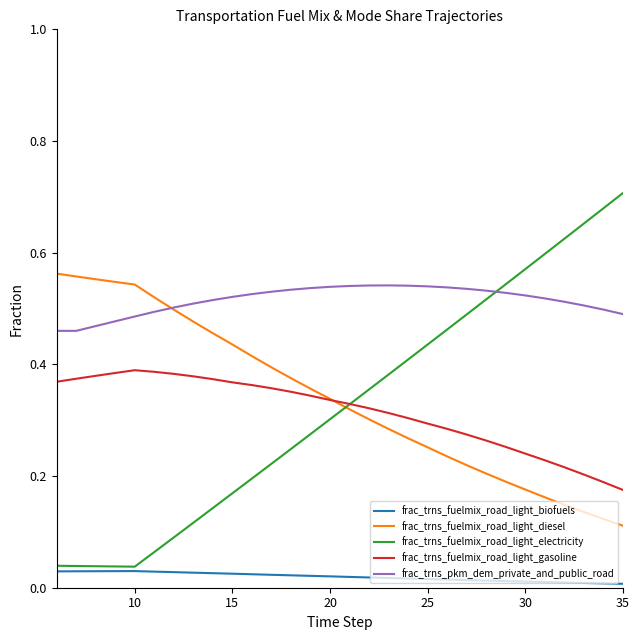

Which series has the widest spread of values?

frac_trns_fuelmix_road_light_electricity